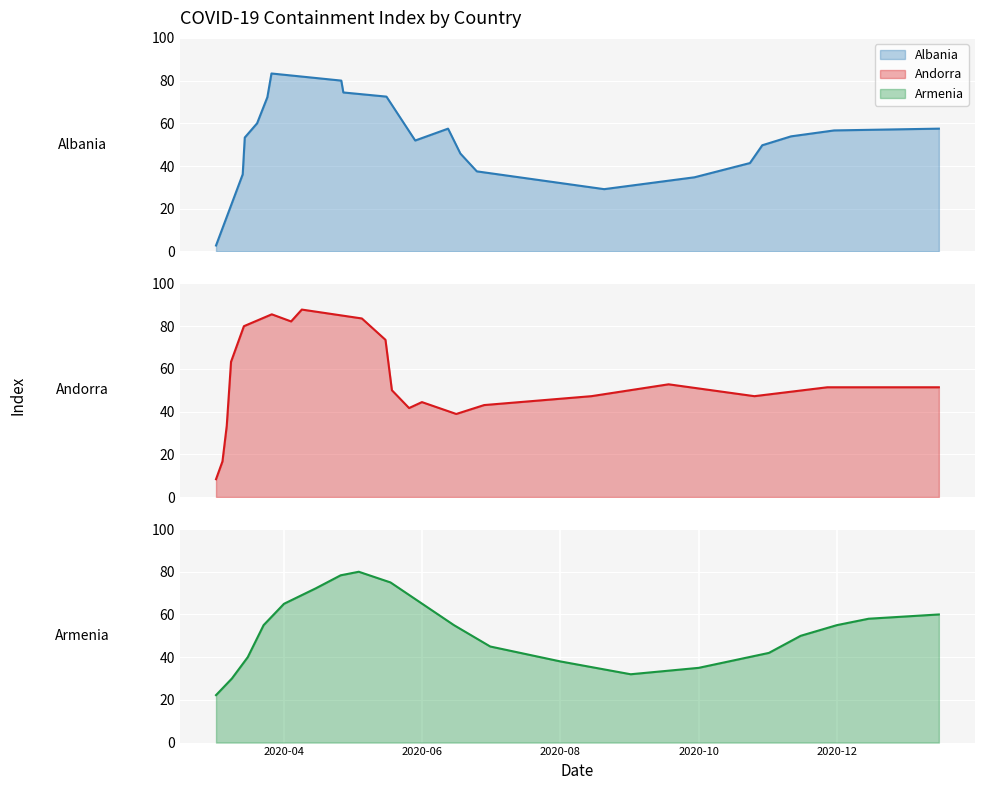

The Andorra series shows 10.8 at 16. True or false?

False